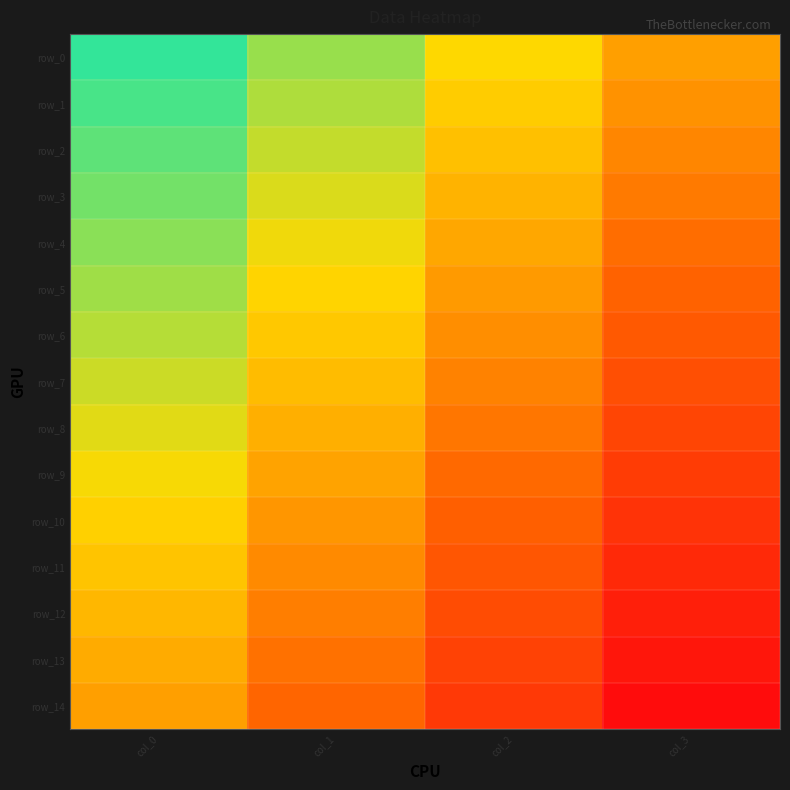

Rank the categories by row_5 value from lowest to highest.

col_3, col_2, col_1, col_0